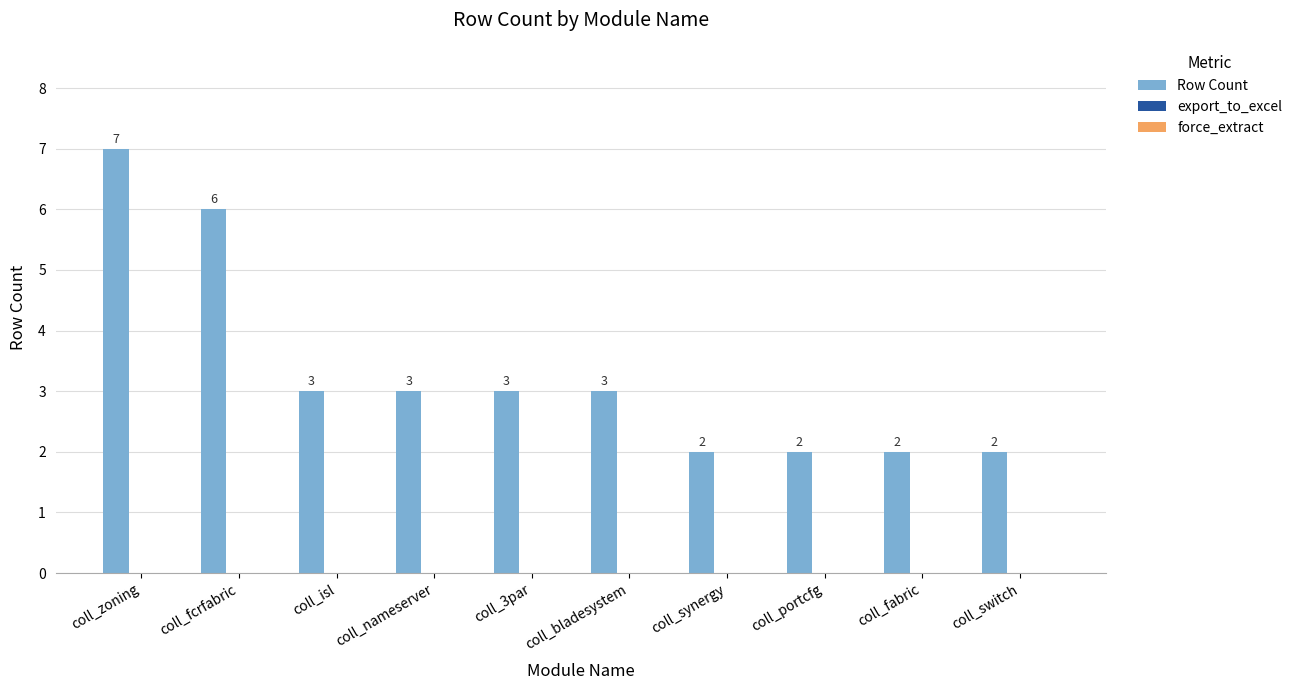

What is the value of the 9th bar from the left?

2